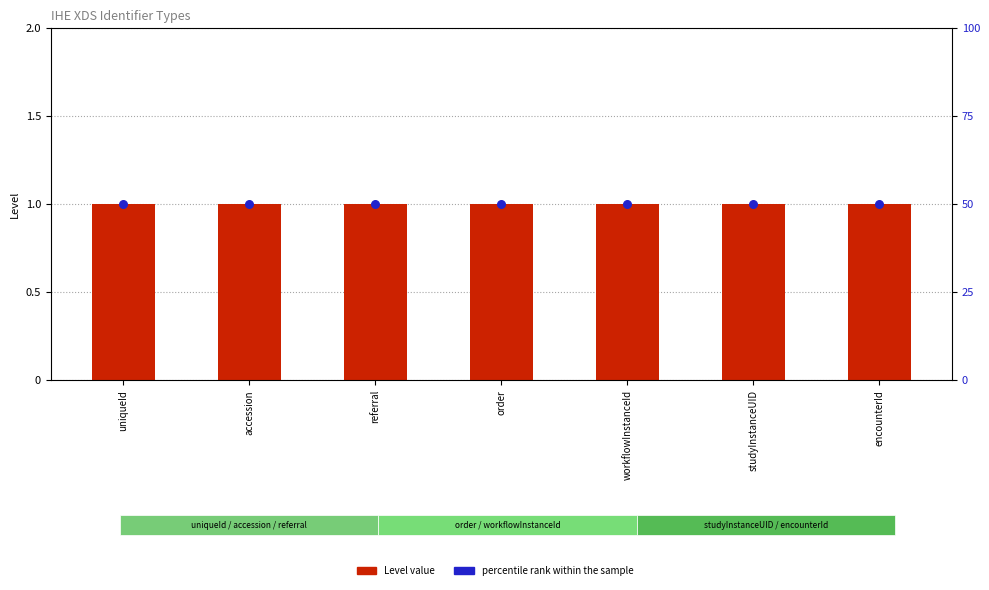

Which series reaches the maximum Y coordinate?

percentile rank within the sample